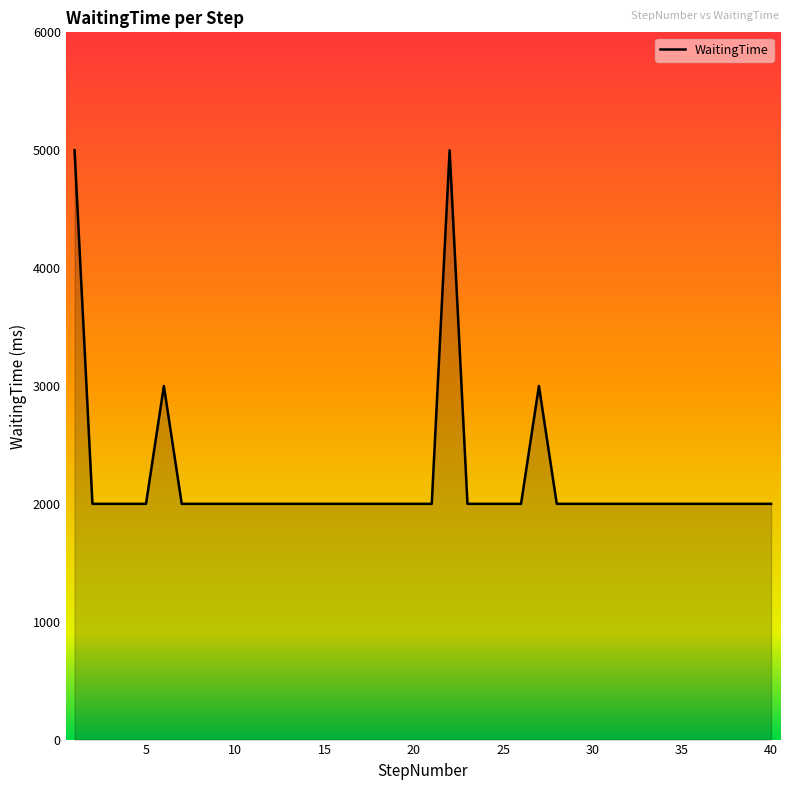

What is the difference between the maximum and minimum values?

3000